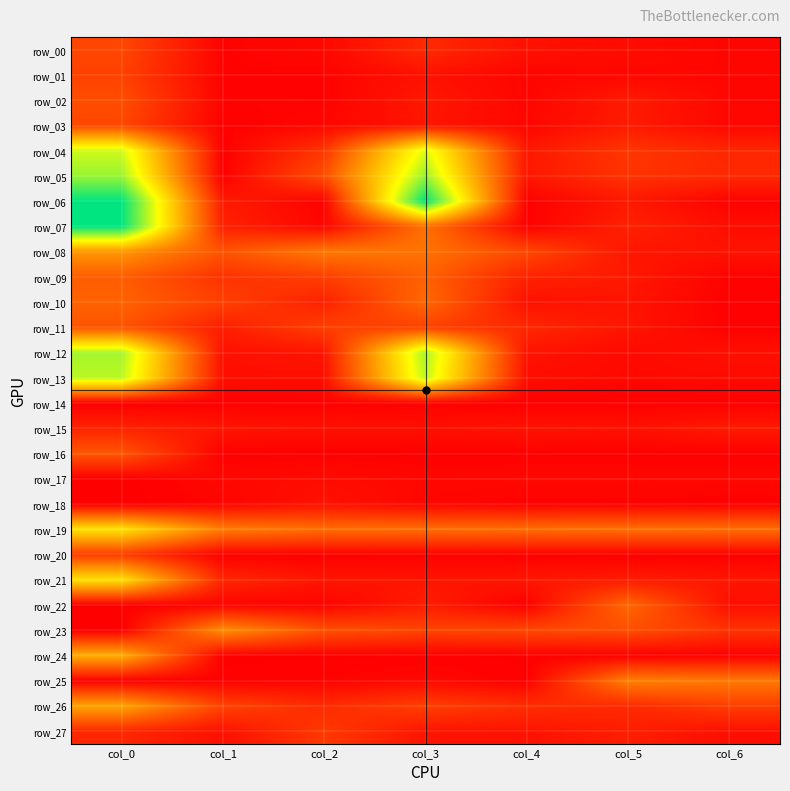

At how many categories does at least one series exceed 1?

2